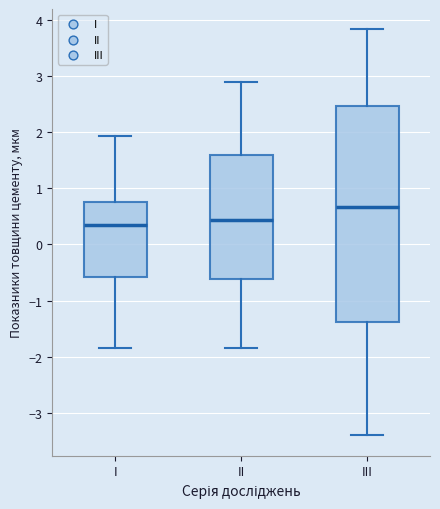

Reading left to right, read every box against the y-axis: the position of its median line, the range the box covers, and the ends of its whiskers. The values are not printed on the chart, so give them approximately, as read against the axis.

I: median 0.3, box -0.6 to 0.8, whiskers -1.8 to 1.9
II: median 0.4, box -0.6 to 1.6, whiskers -1.8 to 2.9
III: median 0.7, box -1.4 to 2.5, whiskers -3.4 to 3.8